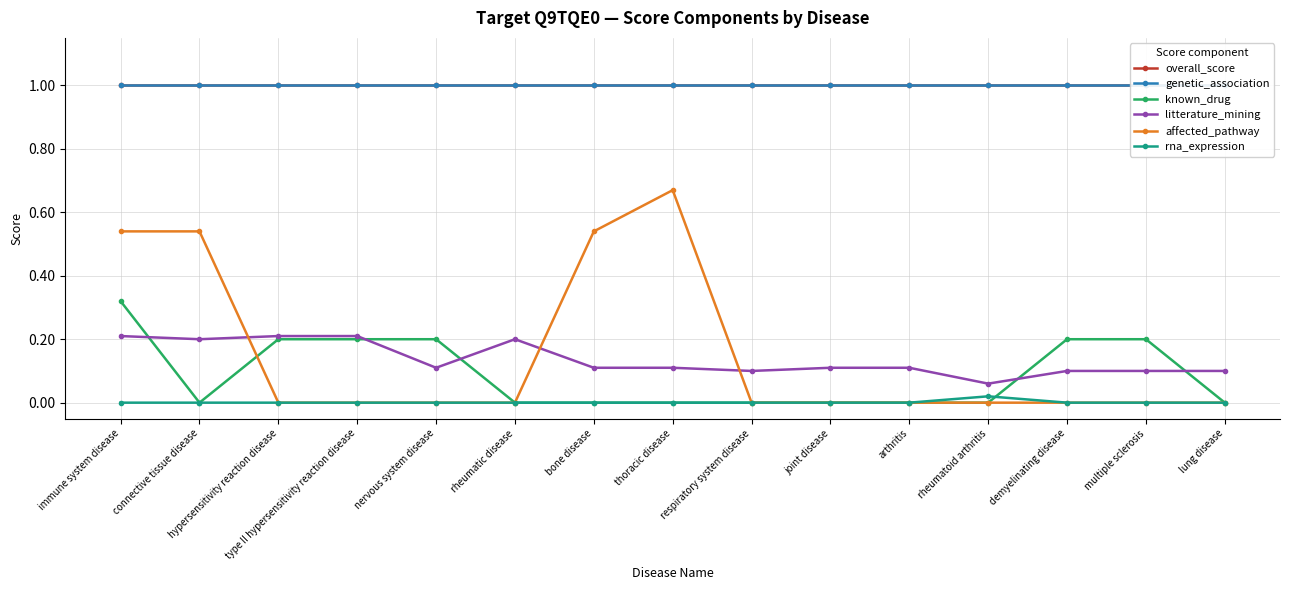

What position from the right is connective tissue disease?

14